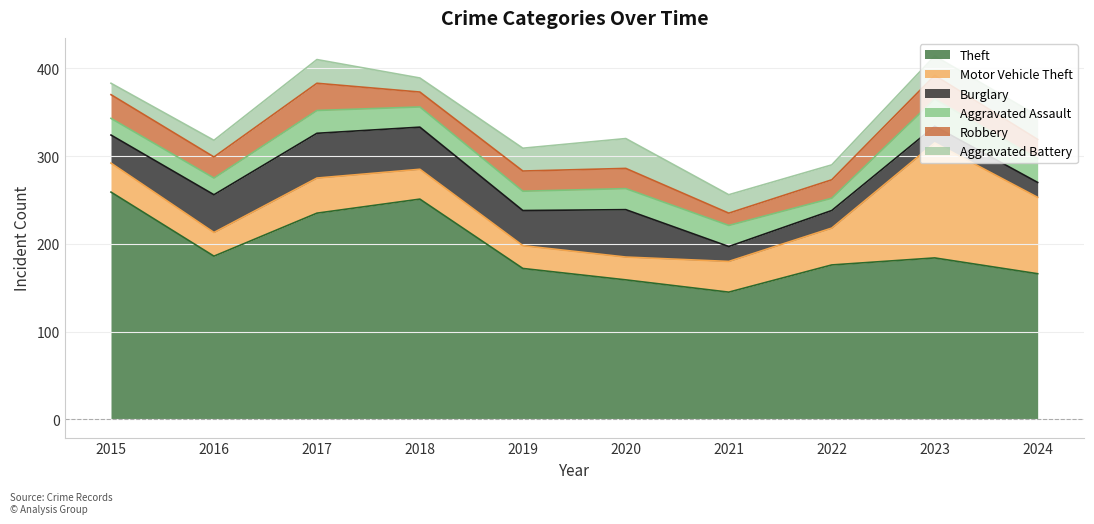

Is the value of Aggravated Battery at 2019 greater than the value of Motor Vehicle Theft at 2017?

No